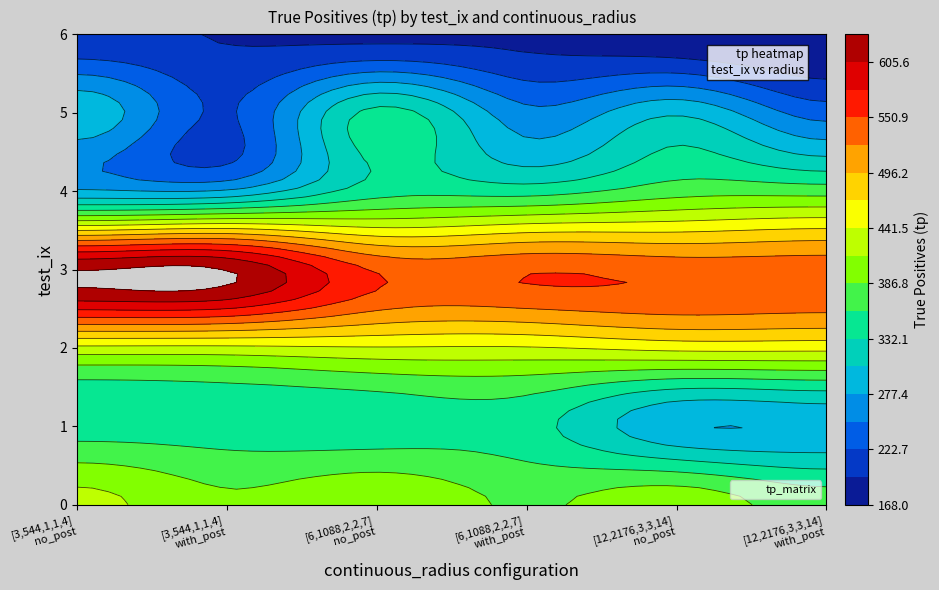

Count the 0 values in the range 383 to 410.

4